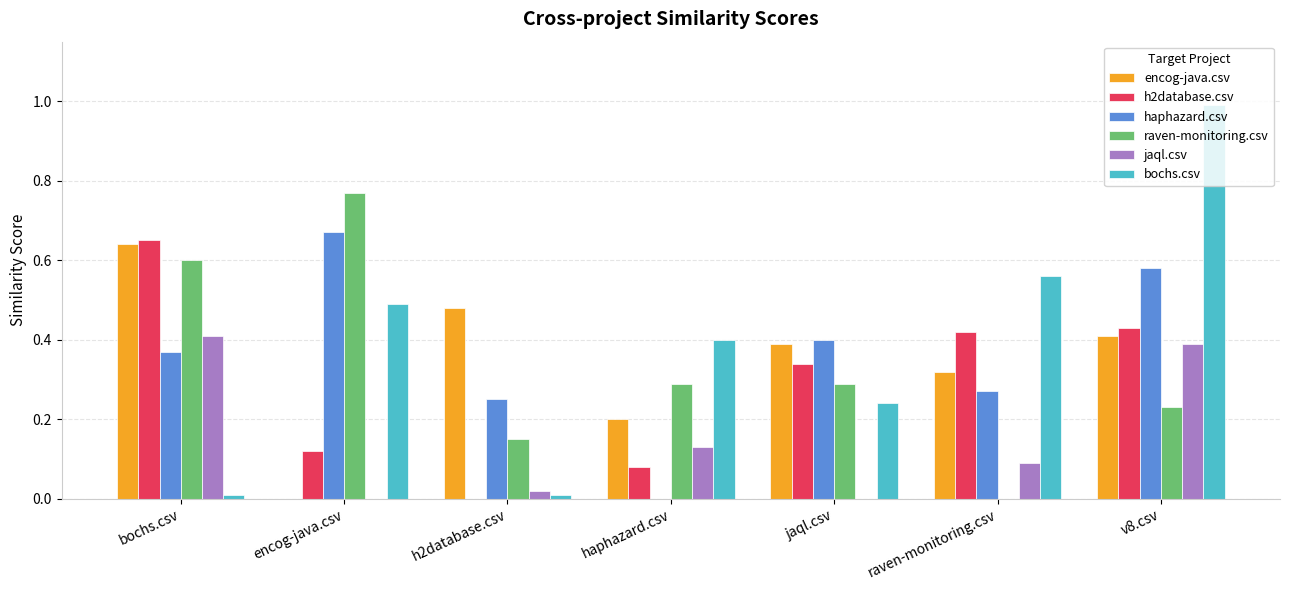

Which label corresponds to the largest value in the chart?

v8.csv